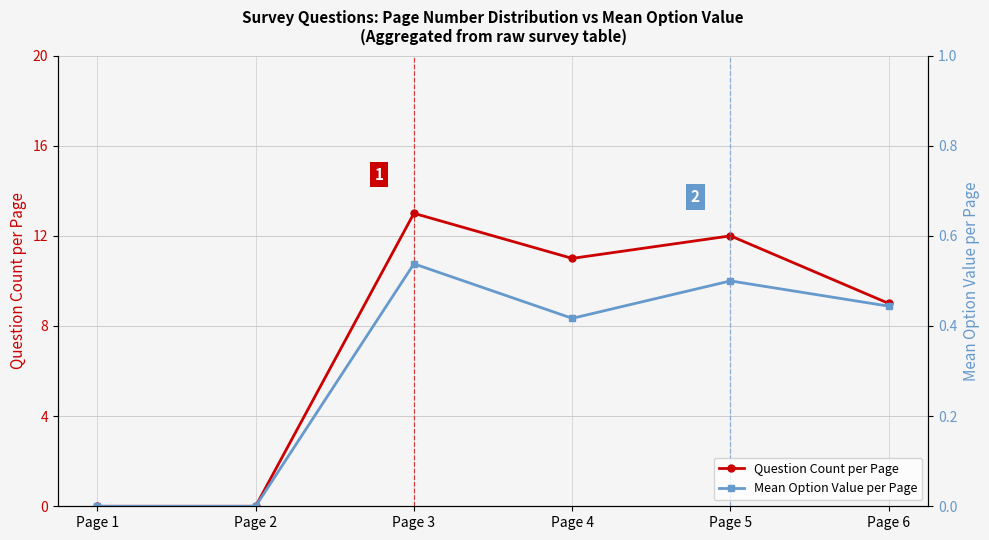

True or false: Question Count per Page and Mean Option Value per Page cross at least once.

False